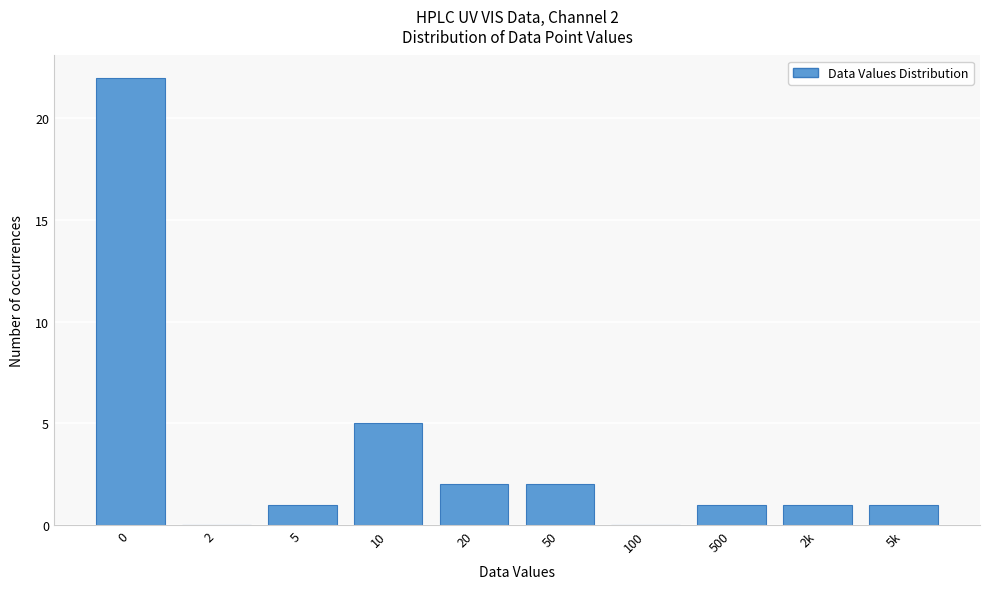

Reading left to right, what are all the values shown in this chart?

0=22	2=0	5=1	10=5	20=2	50=2	100=0	500=1	2k=1	5k=1